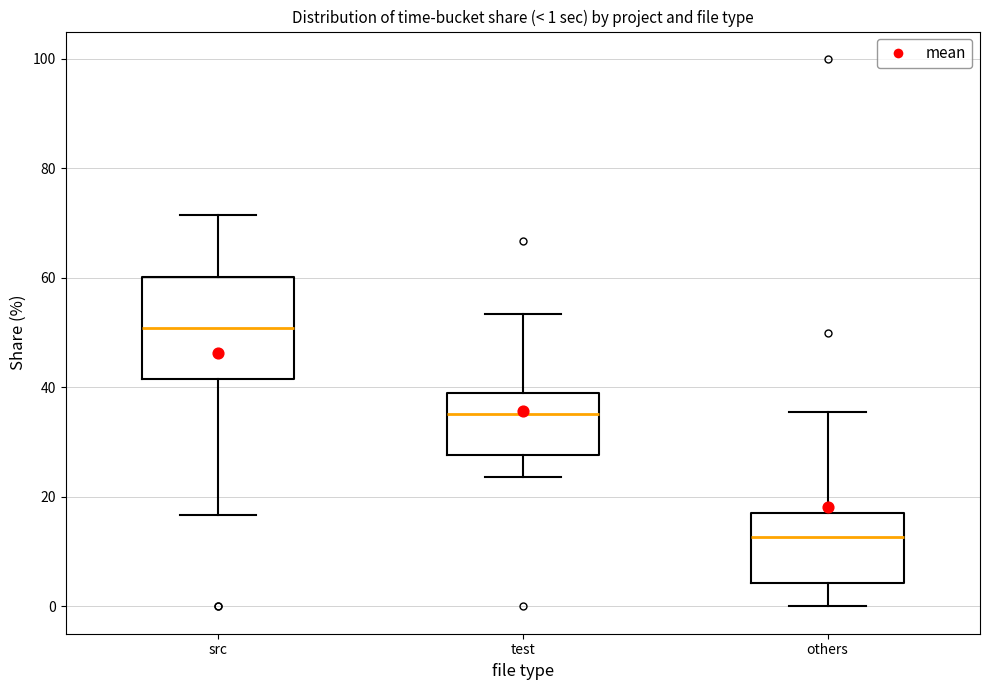

Which box is the tallest, from its lower edge to its upper edge?

src